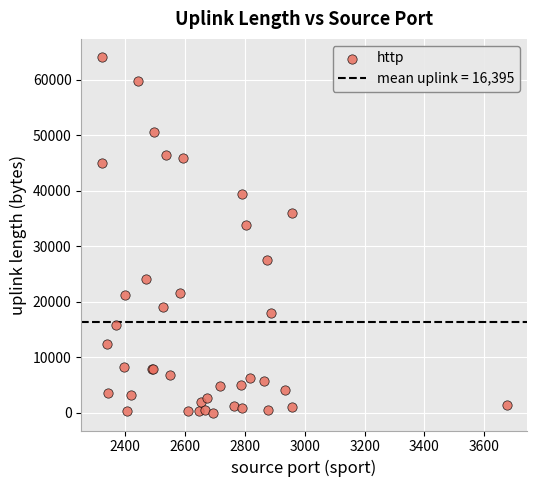

What Y value in the scatter plot is closest to 32080?

33800